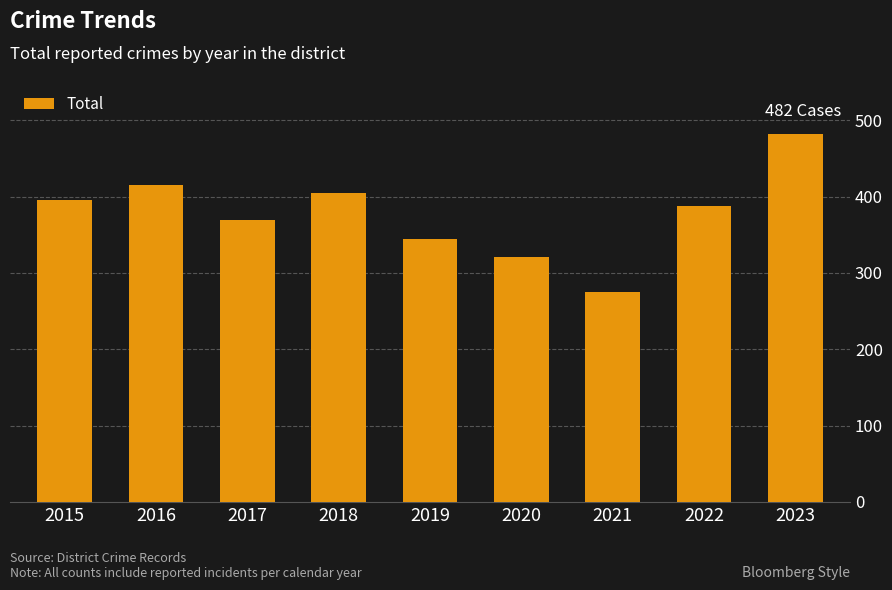

What is the smallest value displayed?

275